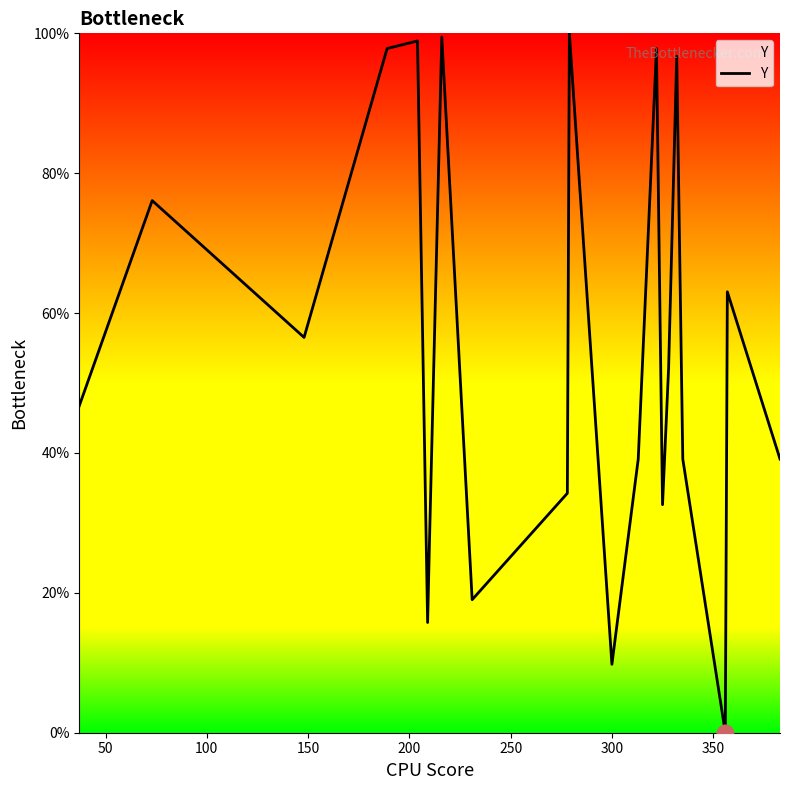

What is the greatest value displayed?

100.0